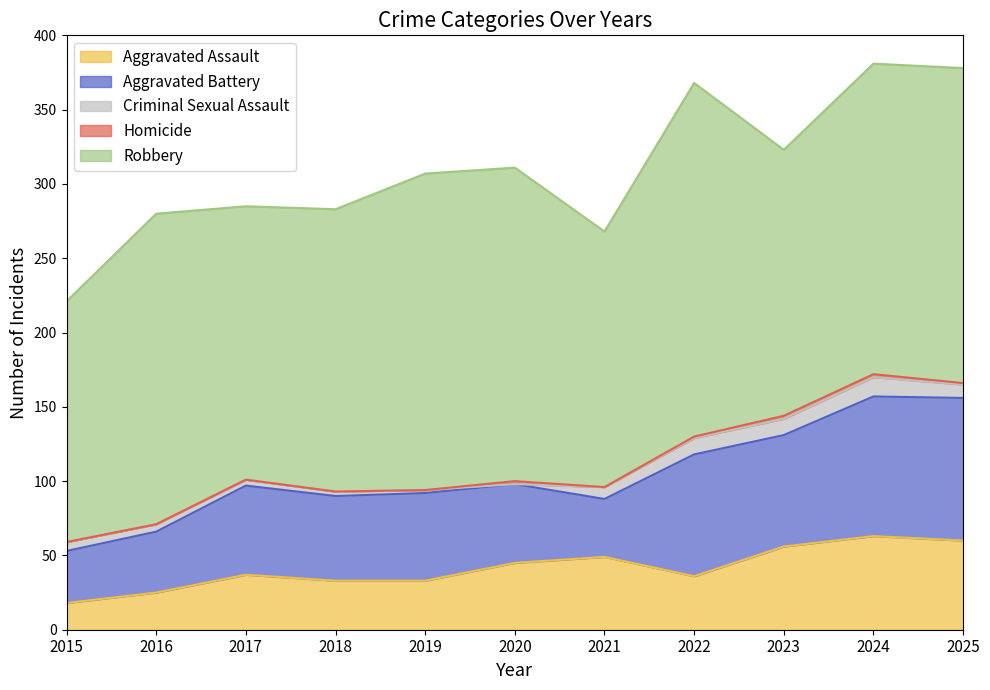

At which category does Robbery reach its first local peak?

2016